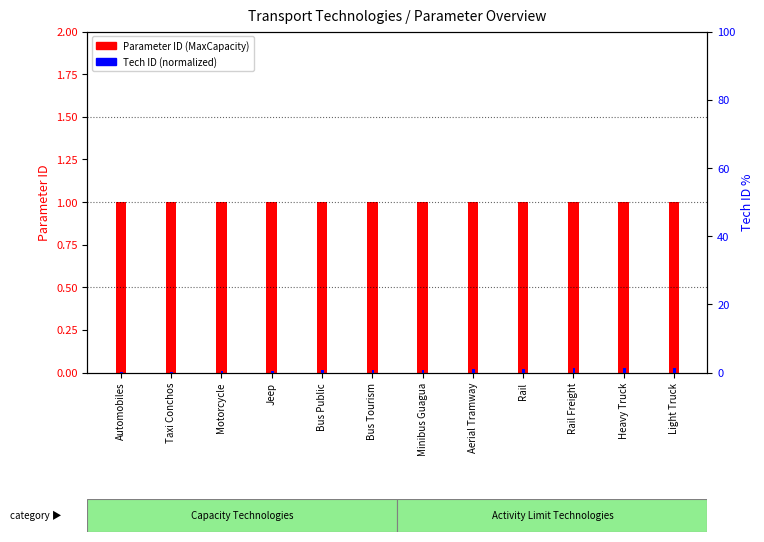

What is the total value across all series at Bus Public?

1.6